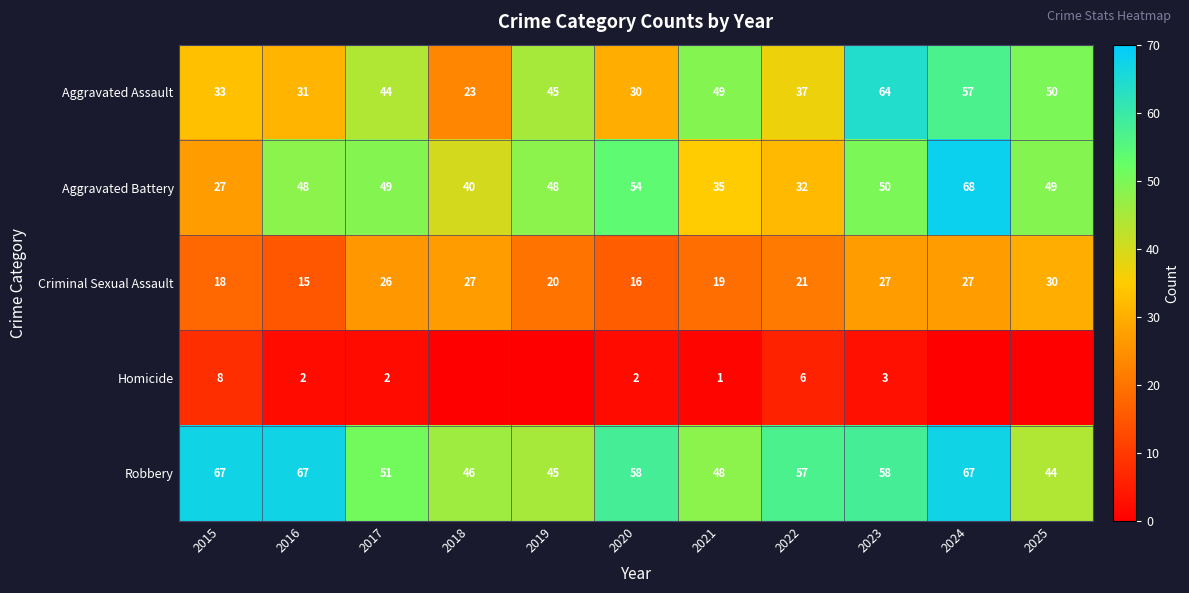

Rank the series at 2022 from highest to lowest value.

Robbery, Aggravated Assault, Aggravated Battery, Criminal Sexual Assault, Homicide